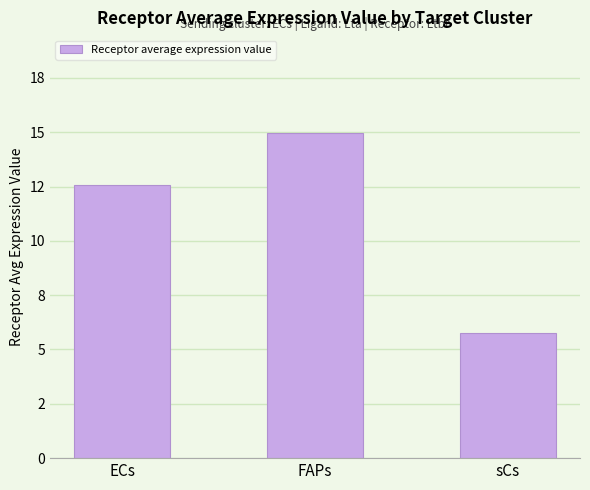

Which has a higher value, sCs or FAPs?

FAPs